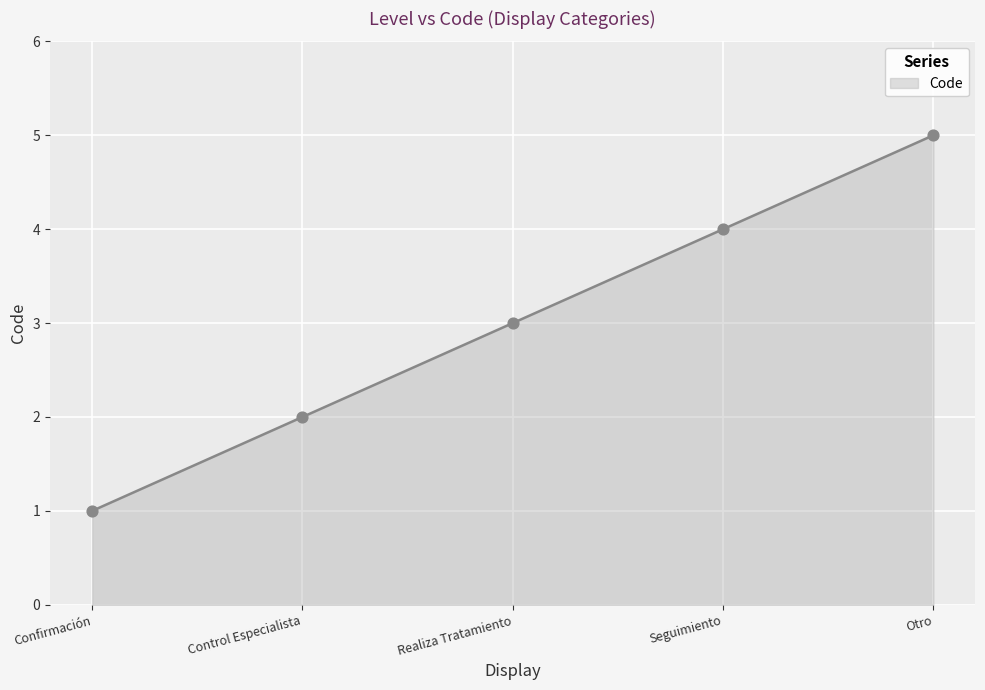

What is the change in value from Seguimiento to Otro?

+1